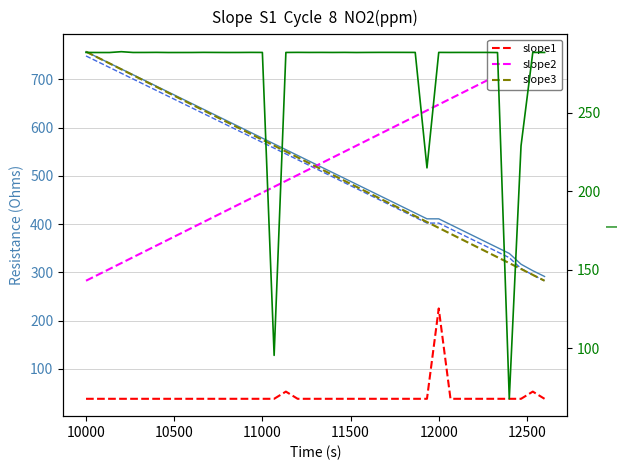

How many categories are shown in the chart?

40